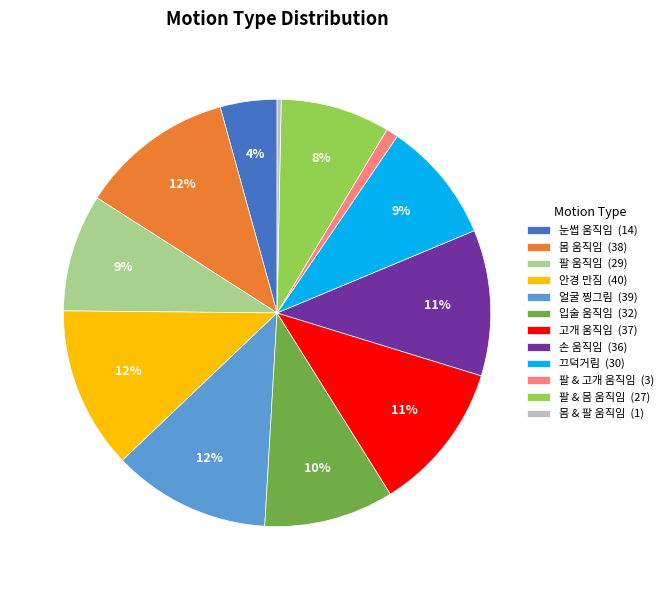

Is there a majority slice in this chart?

No